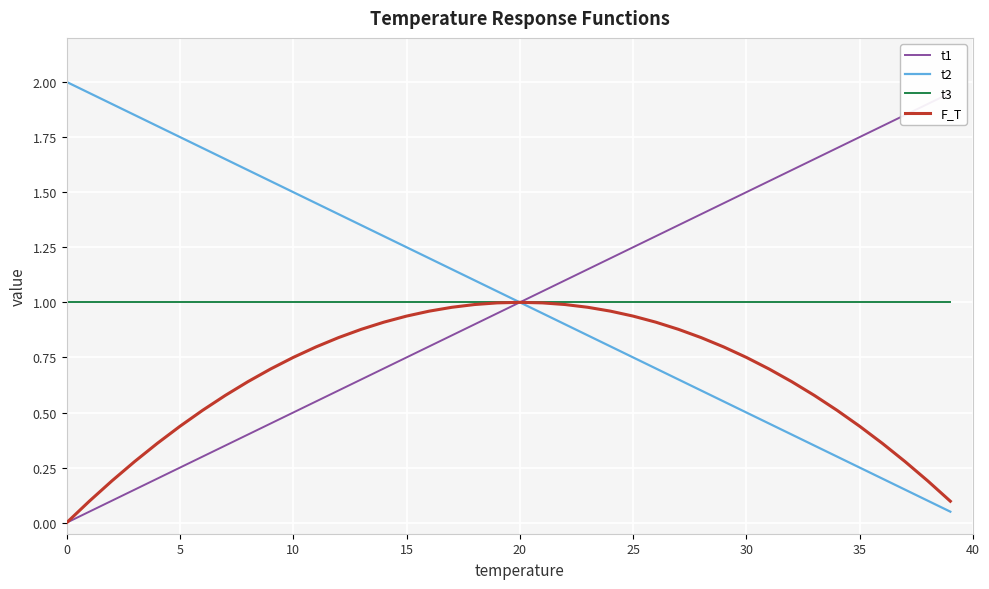

Rank the series by their maximum value, from highest to lowest.

t2, t1, t3, F_T